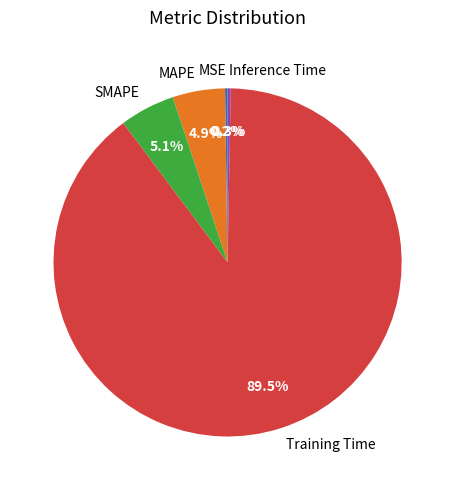

What is the largest slice in the pie chart?

Training Time